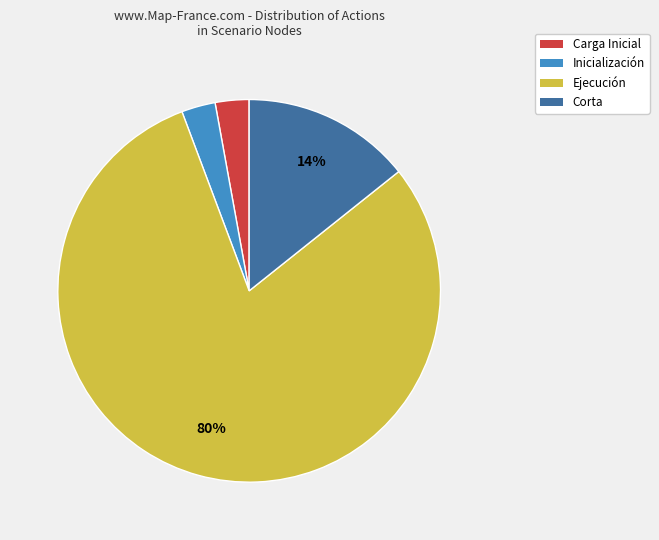

Which category accounts for the majority?

Ejecución